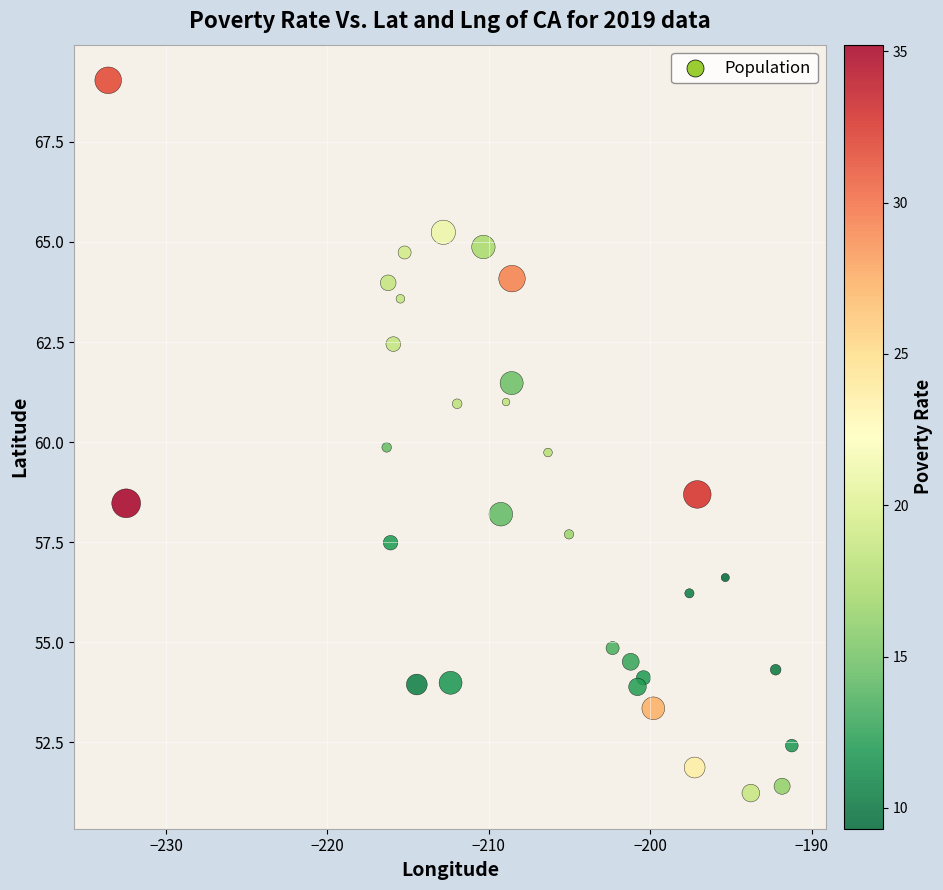

What is the range of X values (max minus min)?

42.3